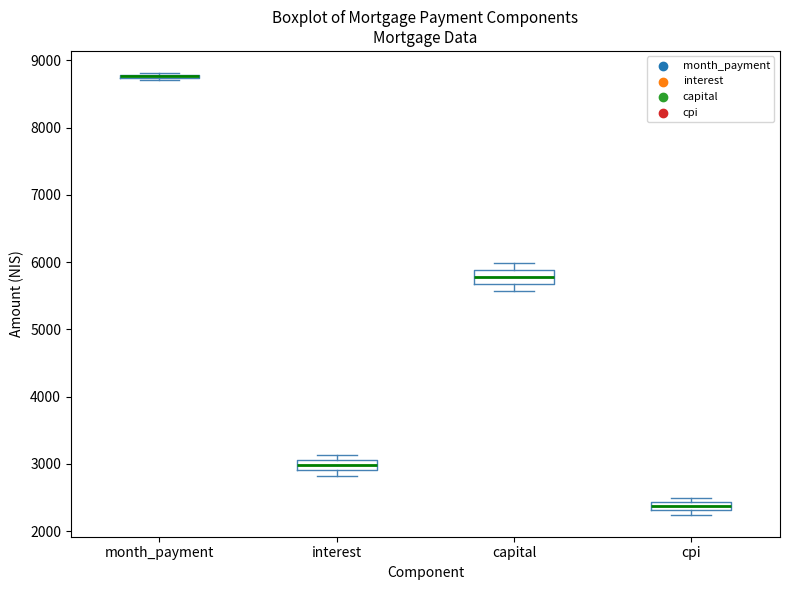

Where is the upper edge of the box for cpi on the y-axis? The values are not printed on the chart, so give them approximately, as read against the axis.

2400